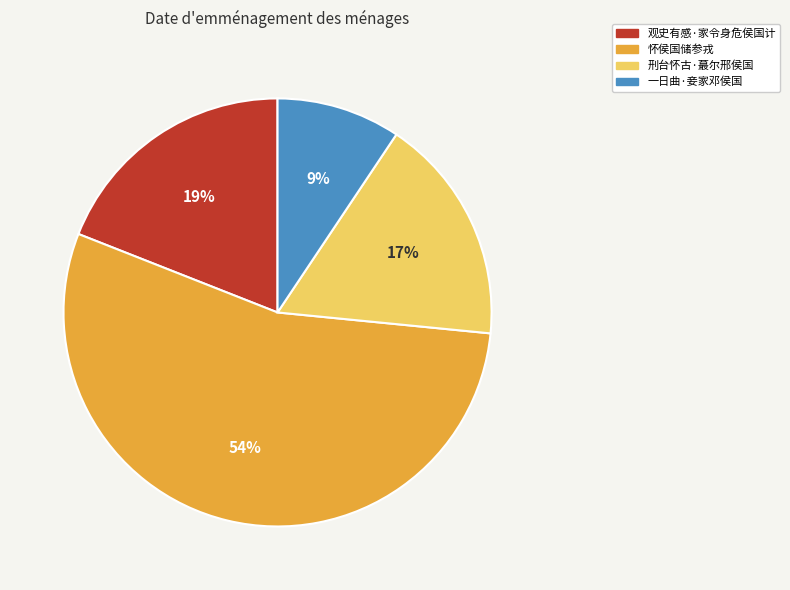

To the nearest percent, what portion does 刑台怀古·蕞尔邢侯国 represent?

17%